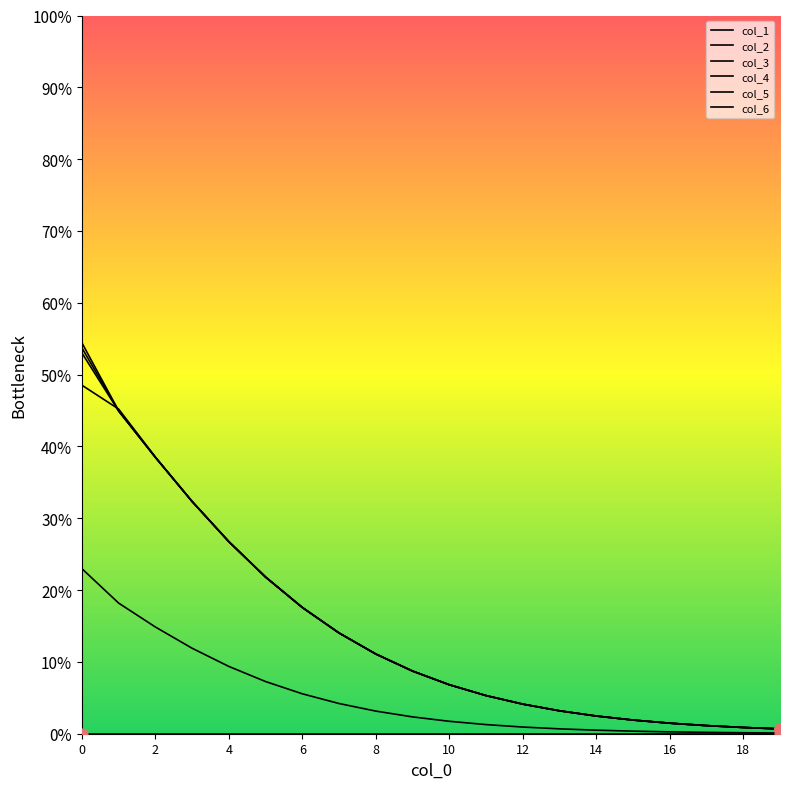

Which series has the largest total across all categories?

col_2